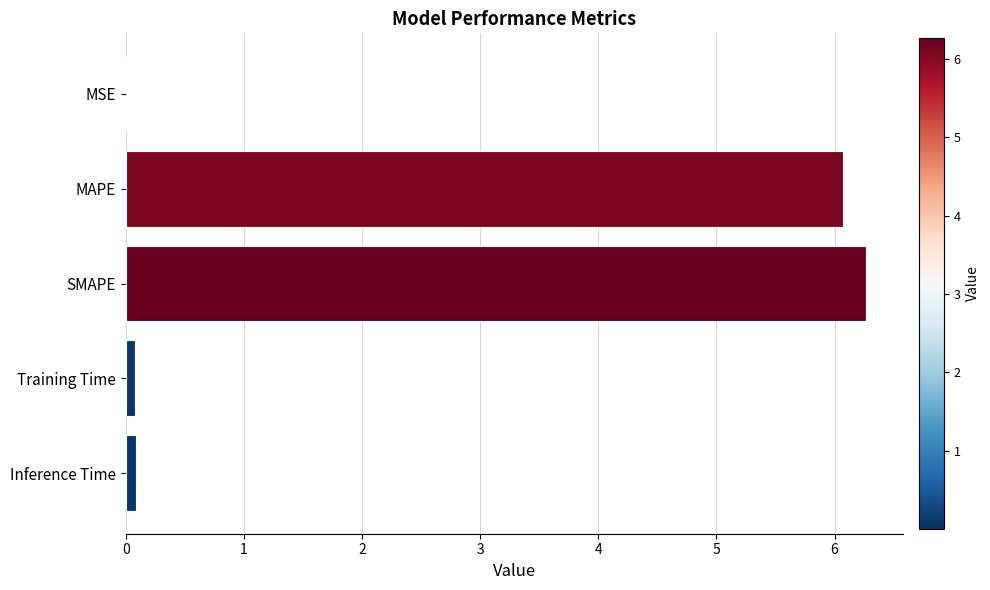

Which category has the highest value across all series?

SMAPE